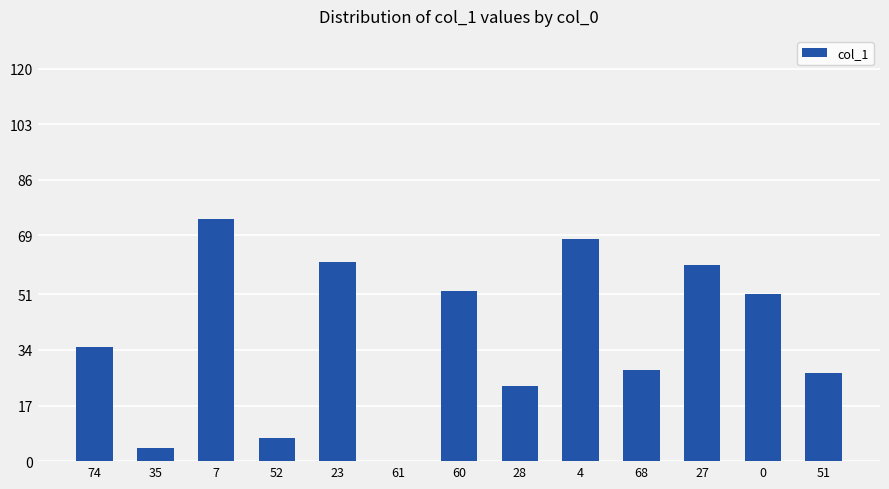

Reading left to right, list all the values displayed in this chart.

35	4	74	7	61	0	52	23	68	28	60	51	27